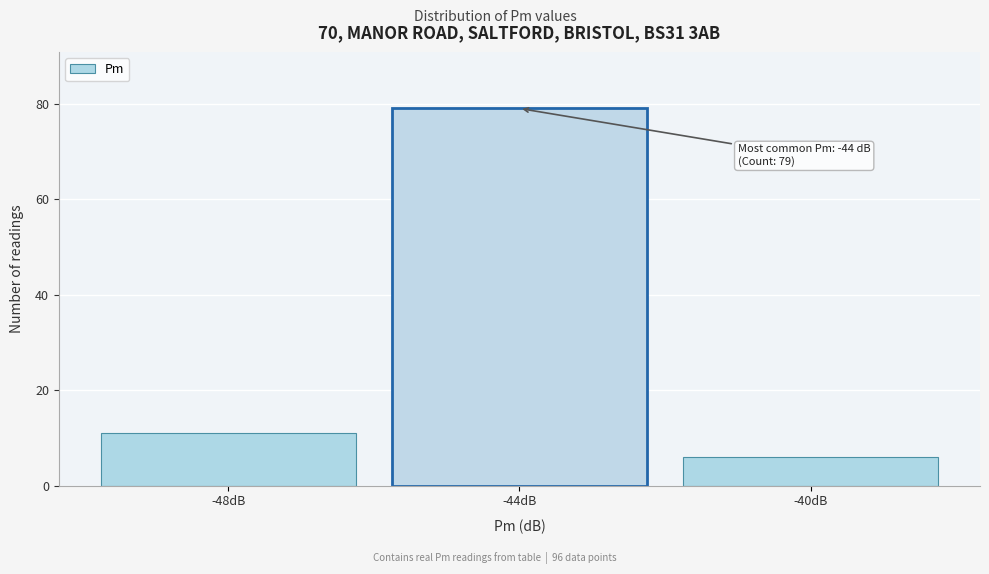

Reading left to right, extract all data points from this chart.

11	79	6